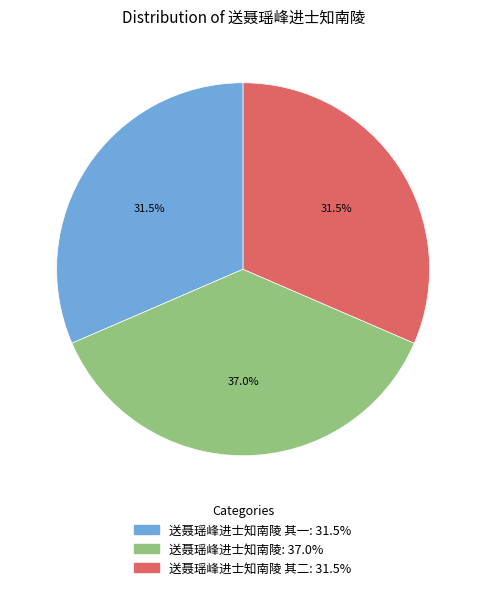

To the nearest percent, what is the average slice percentage?

33%